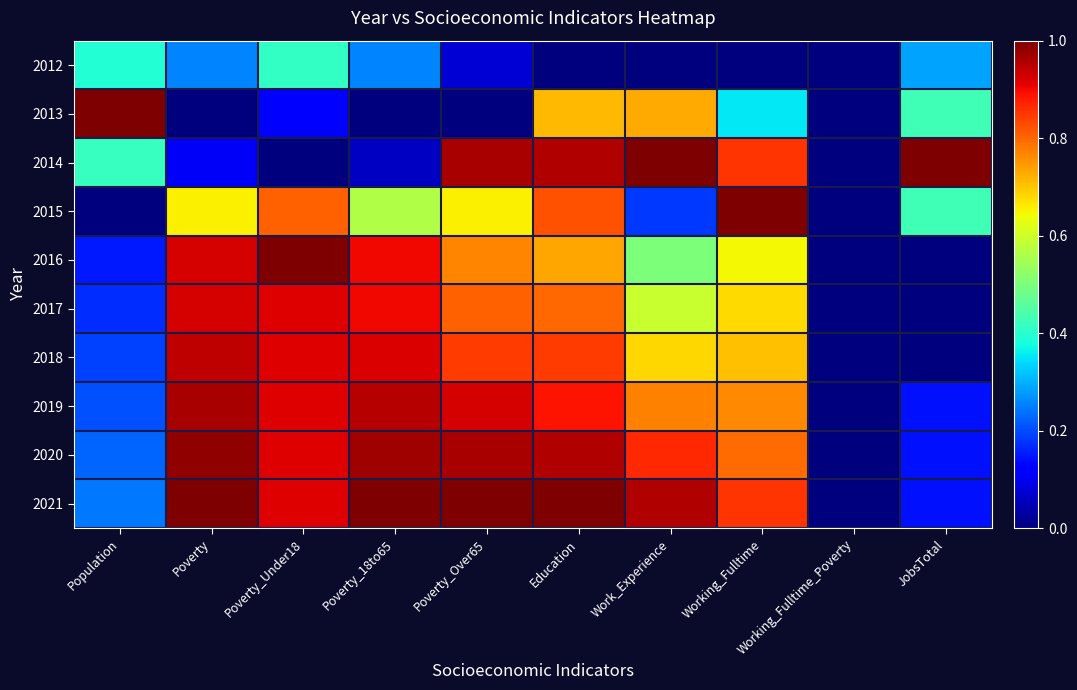

Reading right to left, what are all the values shown in this chart?

2012: JobsTotal=0.3	Working_Fulltime_Poverty=0.0	Working_Fulltime=0.0	Work_Experience=0.0	Education=0.0	Poverty_Over65=0.1	Poverty_18to65=0.3	Poverty_Under18=0.4	Poverty=0.3	Population=0.4
2013: JobsTotal=0.4	Working_Fulltime_Poverty=0.0	Working_Fulltime=0.4	Work_Experience=0.7	Education=0.7	Poverty_Over65=0.0	Poverty_18to65=0.0	Poverty_Under18=0.1	Poverty=0.0	Population=1.0
2014: JobsTotal=1.0	Working_Fulltime_Poverty=0.0	Working_Fulltime=0.9	Work_Experience=1.0	Education=1.0	Poverty_Over65=1.0	Poverty_18to65=0.1	Poverty_Under18=0.0	Poverty=0.1	Population=0.4
2015: JobsTotal=0.4	Working_Fulltime_Poverty=0.0	Working_Fulltime=1.0	Work_Experience=0.2	Education=0.8	Poverty_Over65=0.7	Poverty_18to65=0.6	Poverty_Under18=0.8	Poverty=0.7	Population=0.0
2016: JobsTotal=0.0	Working_Fulltime_Poverty=0.0	Working_Fulltime=0.6	Work_Experience=0.5	Education=0.7	Poverty_Over65=0.8	Poverty_18to65=0.9	Poverty_Under18=1.0	Poverty=0.9	Population=0.2
2017: JobsTotal=0.0	Working_Fulltime_Poverty=0.0	Working_Fulltime=0.7	Work_Experience=0.6	Education=0.8	Poverty_Over65=0.8	Poverty_18to65=0.9	Poverty_Under18=0.9	Poverty=0.9	Population=0.2
2018: JobsTotal=0.0	Working_Fulltime_Poverty=0.0	Working_Fulltime=0.7	Work_Experience=0.7	Education=0.8	Poverty_Over65=0.8	Poverty_18to65=0.9	Poverty_Under18=0.9	Poverty=0.9	Population=0.2
2019: JobsTotal=0.1	Working_Fulltime_Poverty=0.0	Working_Fulltime=0.8	Work_Experience=0.8	Education=0.9	Poverty_Over65=0.9	Poverty_18to65=1.0	Poverty_Under18=0.9	Poverty=1.0	Population=0.2
2020: JobsTotal=0.1	Working_Fulltime_Poverty=0.0	Working_Fulltime=0.8	Work_Experience=0.9	Education=1.0	Poverty_Over65=1.0	Poverty_18to65=1.0	Poverty_Under18=0.9	Poverty=1.0	Population=0.2
2021: JobsTotal=0.1	Working_Fulltime_Poverty=0.0	Working_Fulltime=0.9	Work_Experience=1.0	Education=1.0	Poverty_Over65=1.0	Poverty_18to65=1.0	Poverty_Under18=0.9	Poverty=1.0	Population=0.2